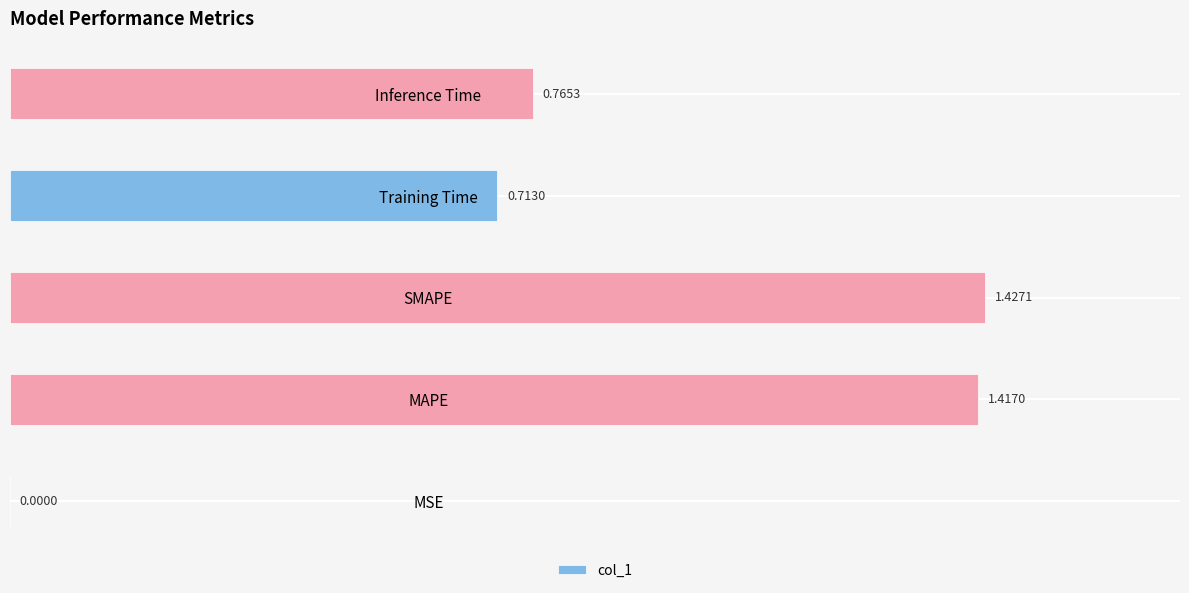

Where is the data nearest to the value 0?

MSE